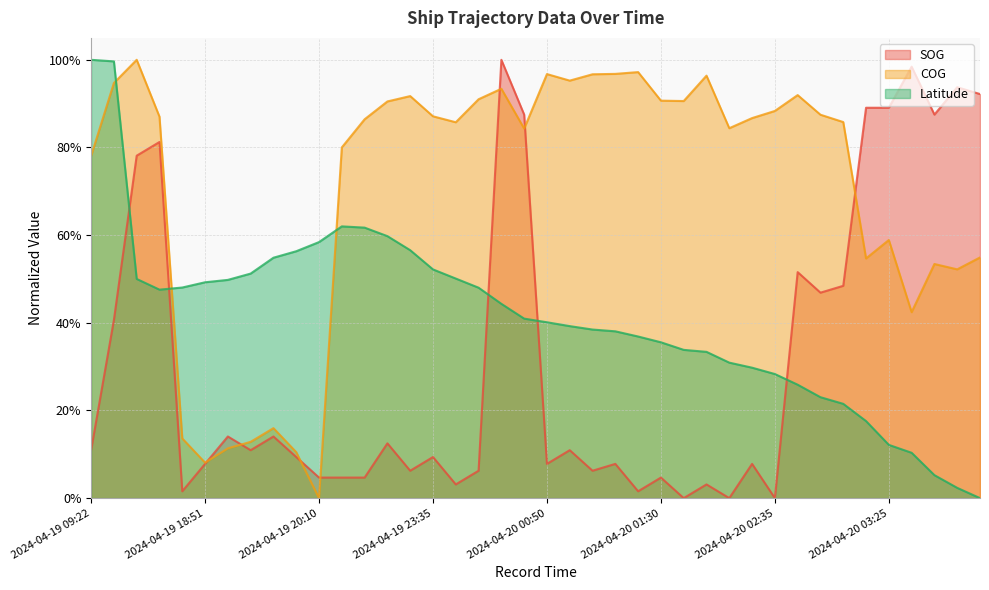

How many data points in Latitude are above 0?

39